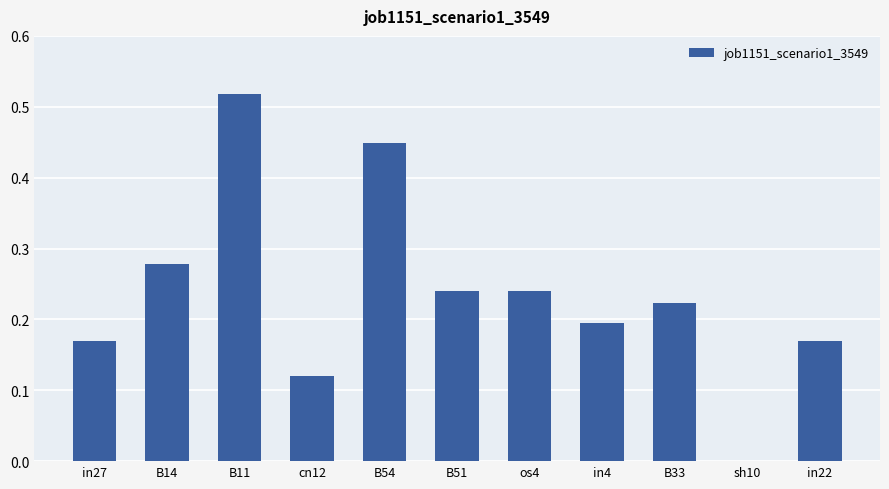

Between B14 and B51, which is larger?

B14